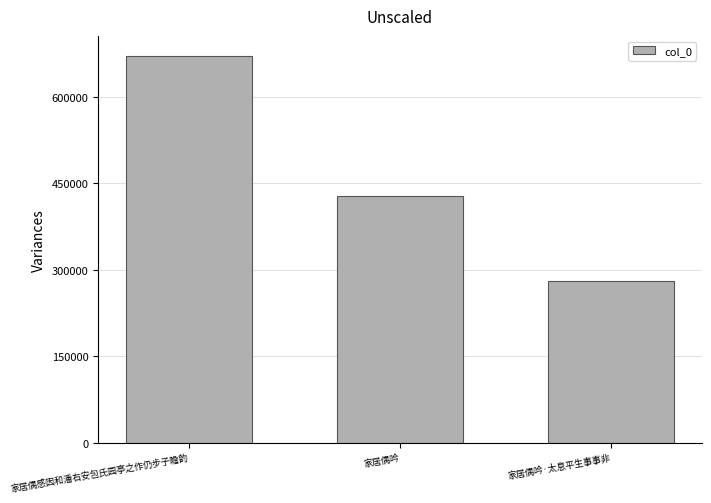

How many data points are less than 428115?

1